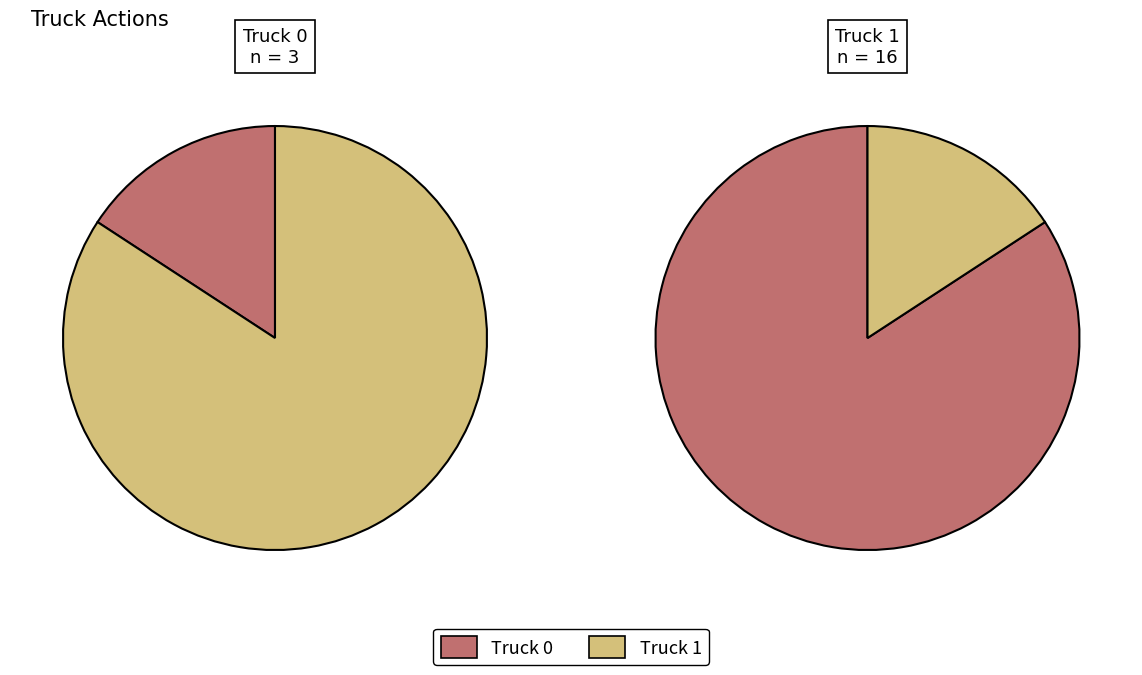

To the nearest percent, what percentage of the pie is Truck 0?

16%